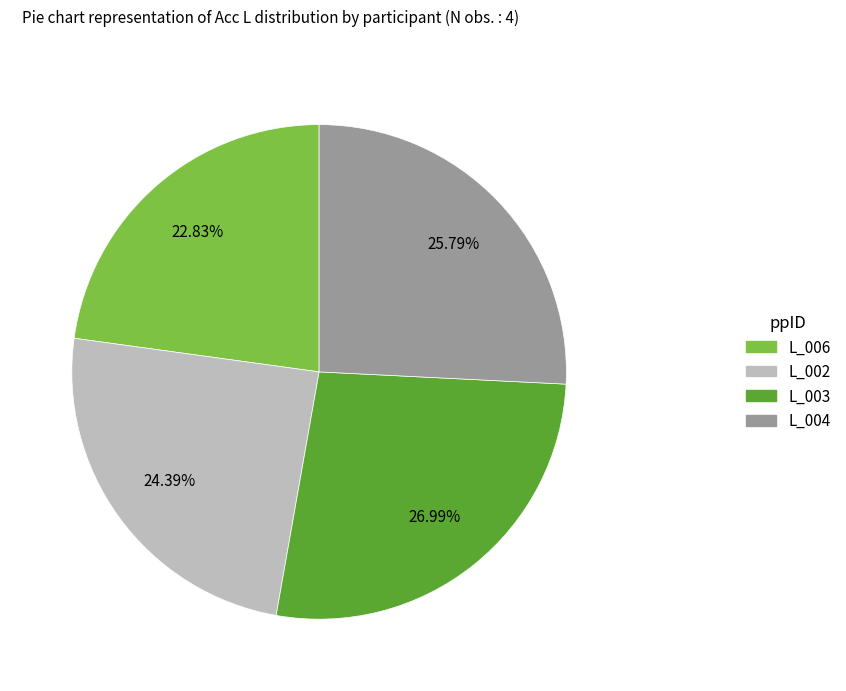

Which slice is the smallest?

L_006